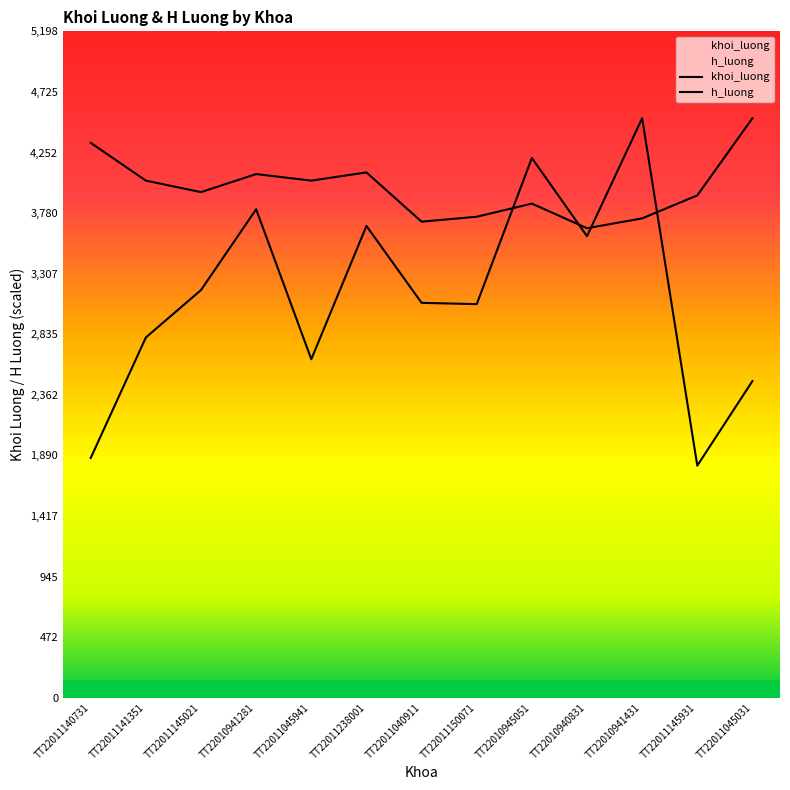

What is the average value of the khoi_luong series?

3134.6